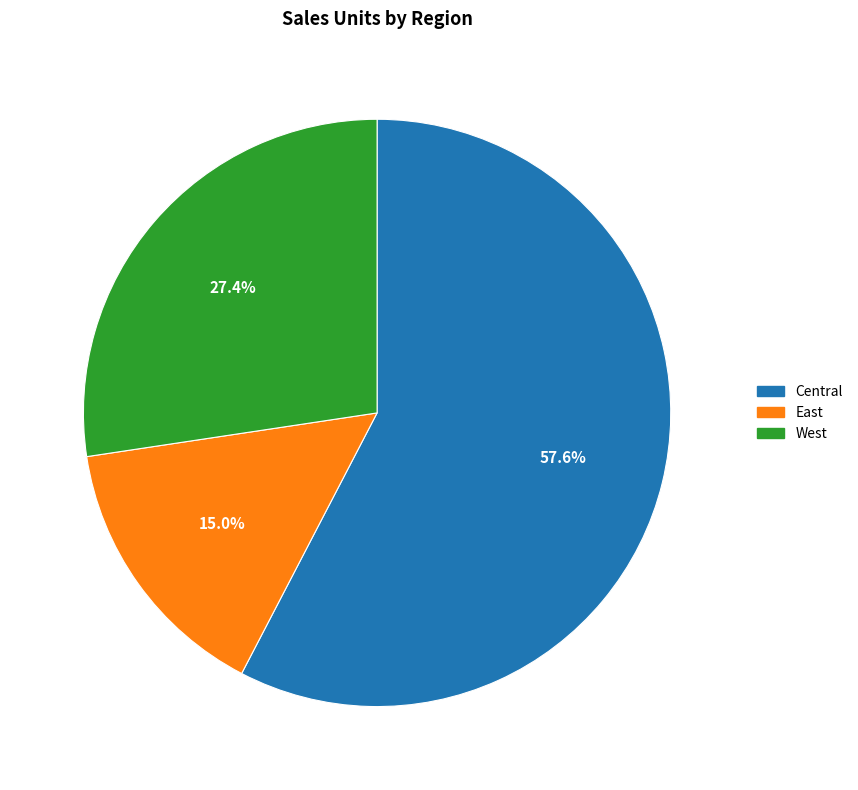

Which category has the biggest portion of the pie?

Central